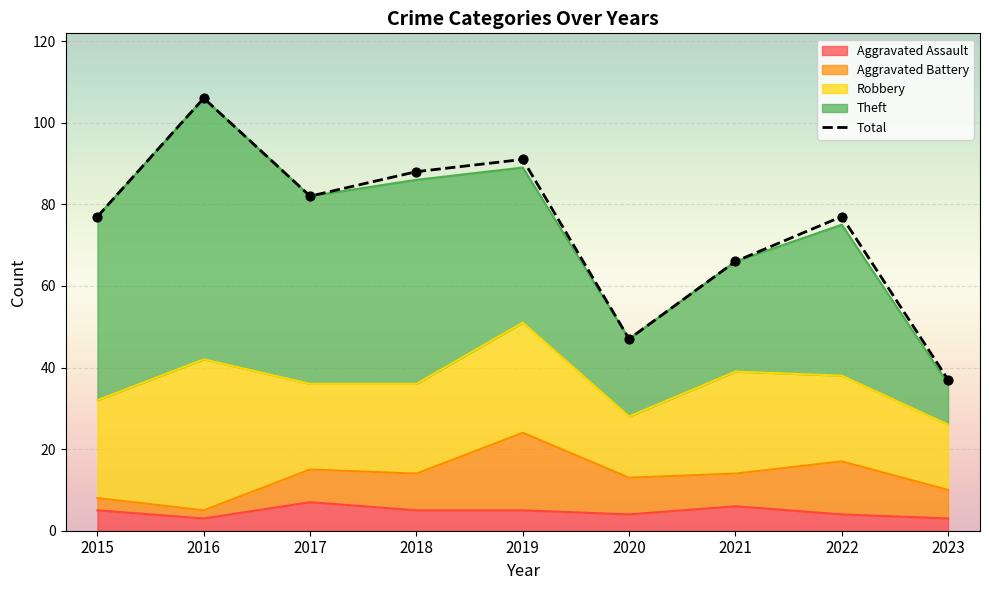

What is the change in value from 2016 to 2017?

-24